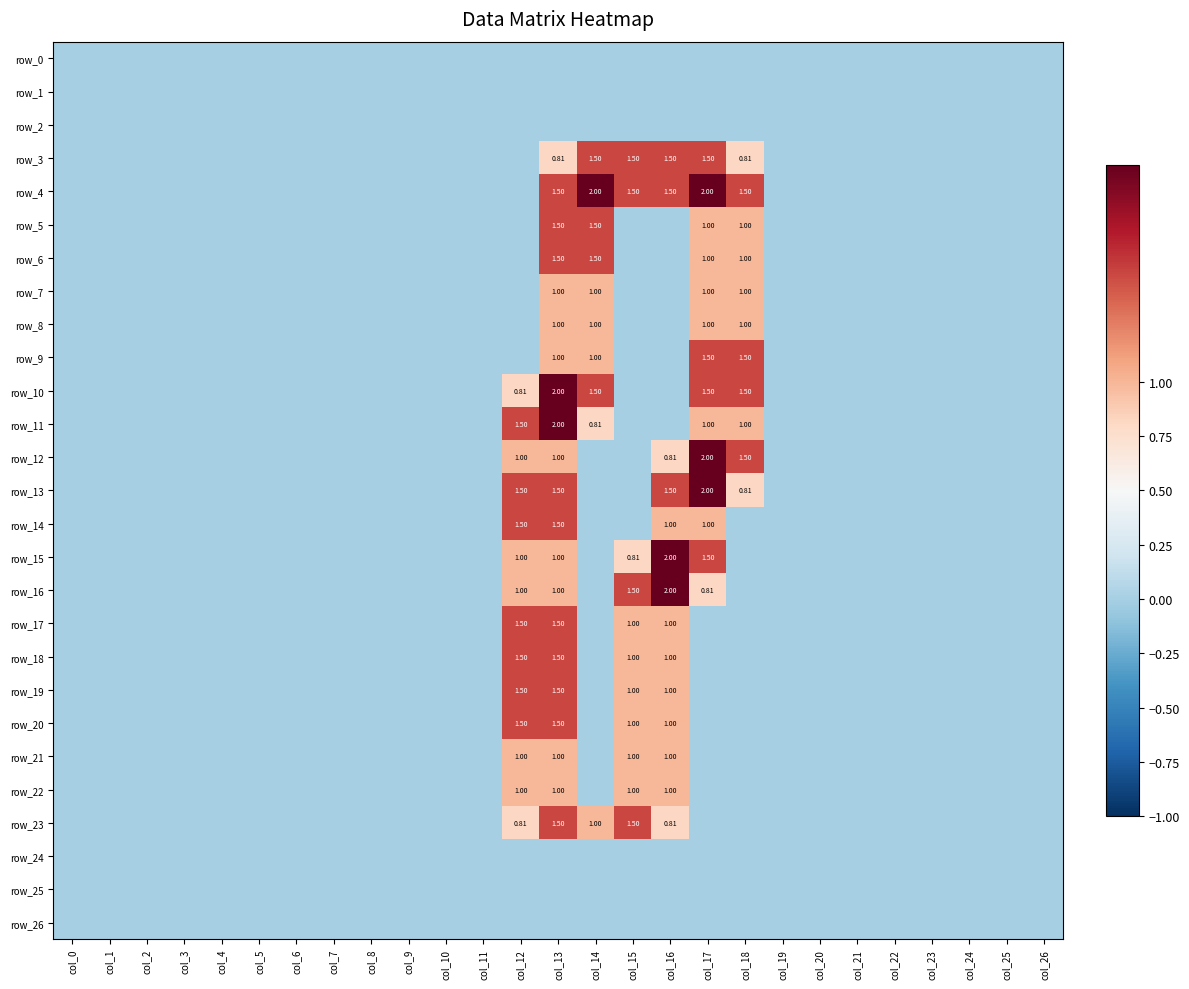

The row_12 series shows -1.0 at col_24. True or false?

False